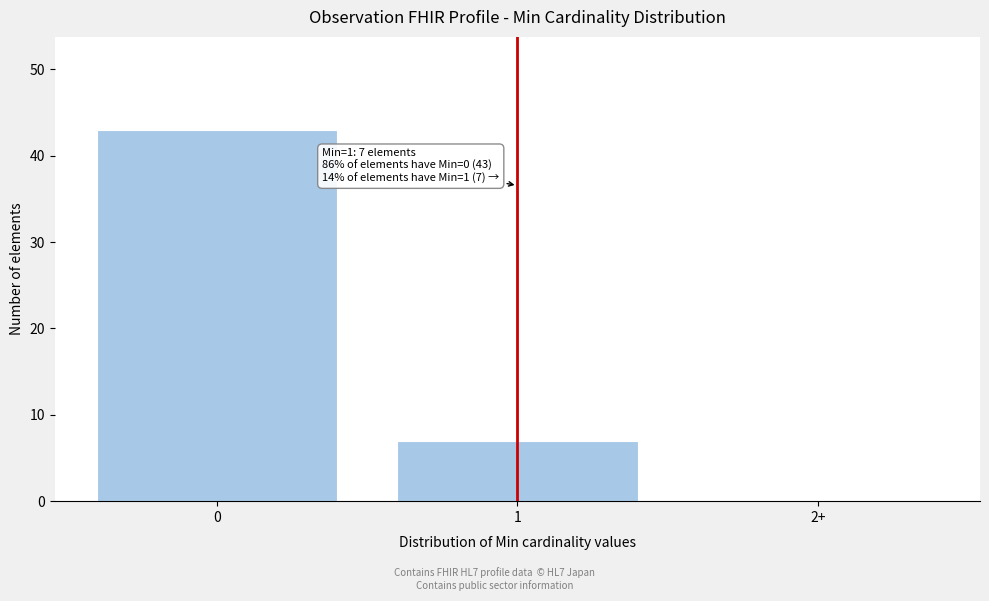

Reading left to right, transcribe all the data shown in this chart.

0=43	1=7	2+=0